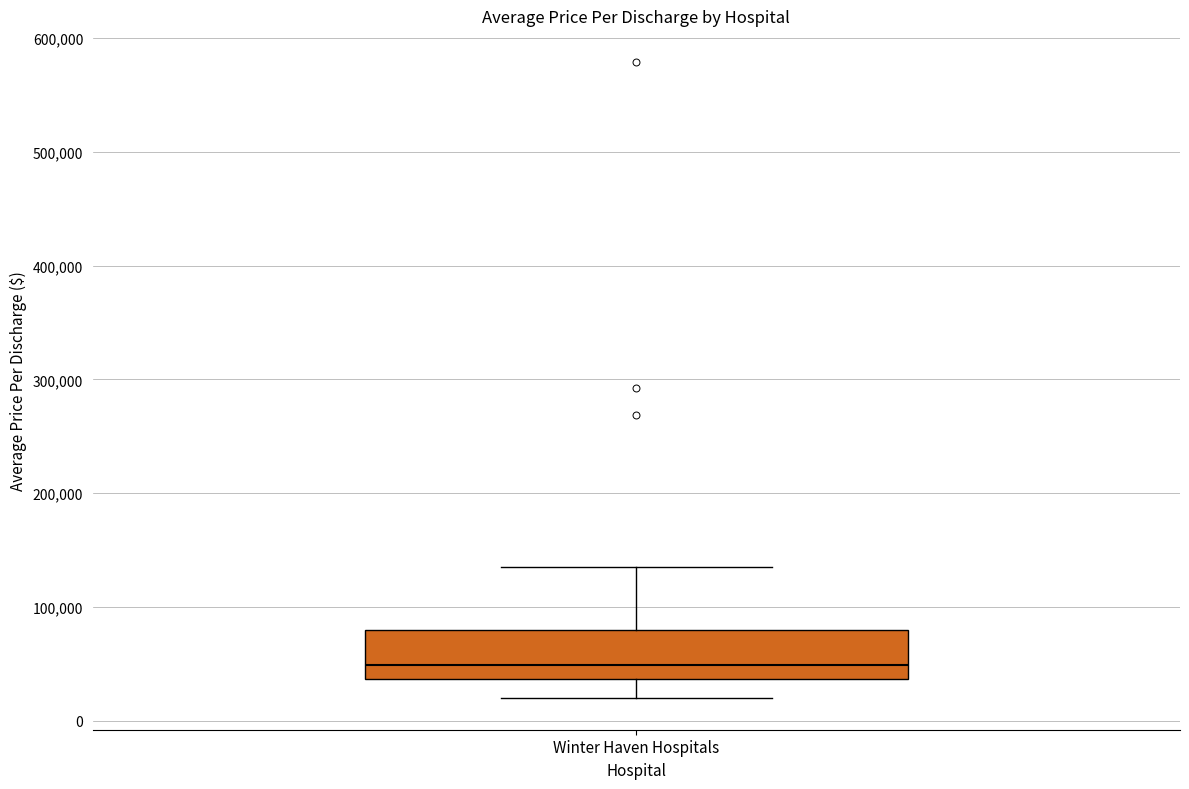

Transcribe this box plot: give where the median line is, the range the box spans, and where the two whiskers end, as read against the y-axis. The values are not printed on the chart, so give them approximately, as read against the axis.

median 50000, box 40000 to 80000, whiskers 20000 to 130000